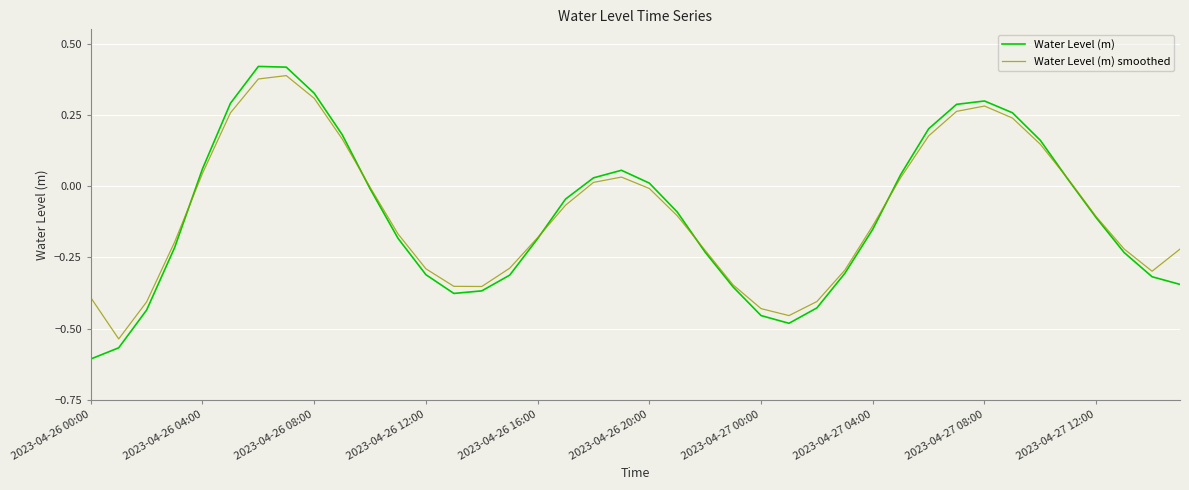

How many negative values does the Water Level (m) series have?

24